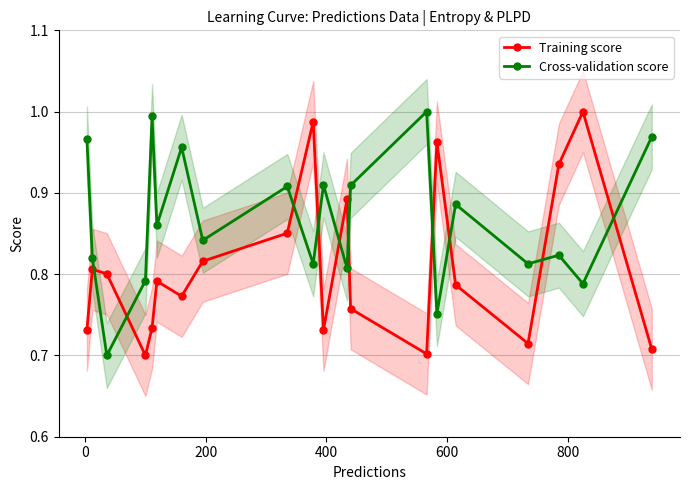

True or false: Training score and Cross-validation score intersect in this chart.

True